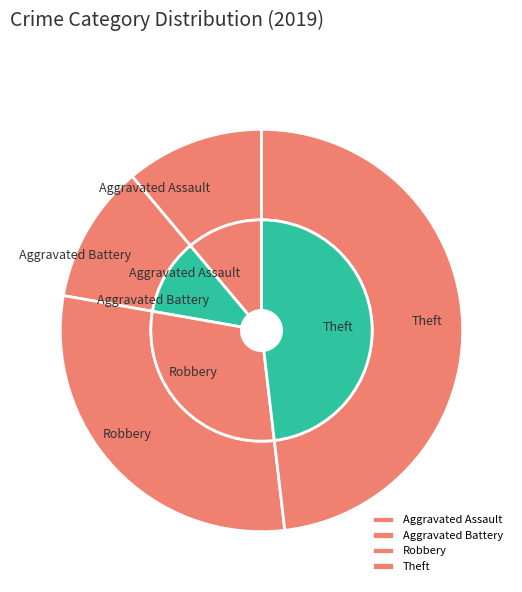

Which category has the smallest portion of the pie?

Aggravated Assault